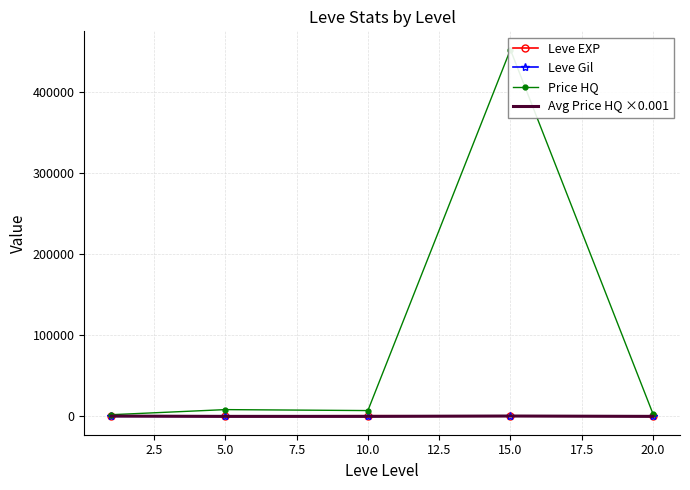

What is the average value of the Avg Price HQ ×0.001 series?

168.9